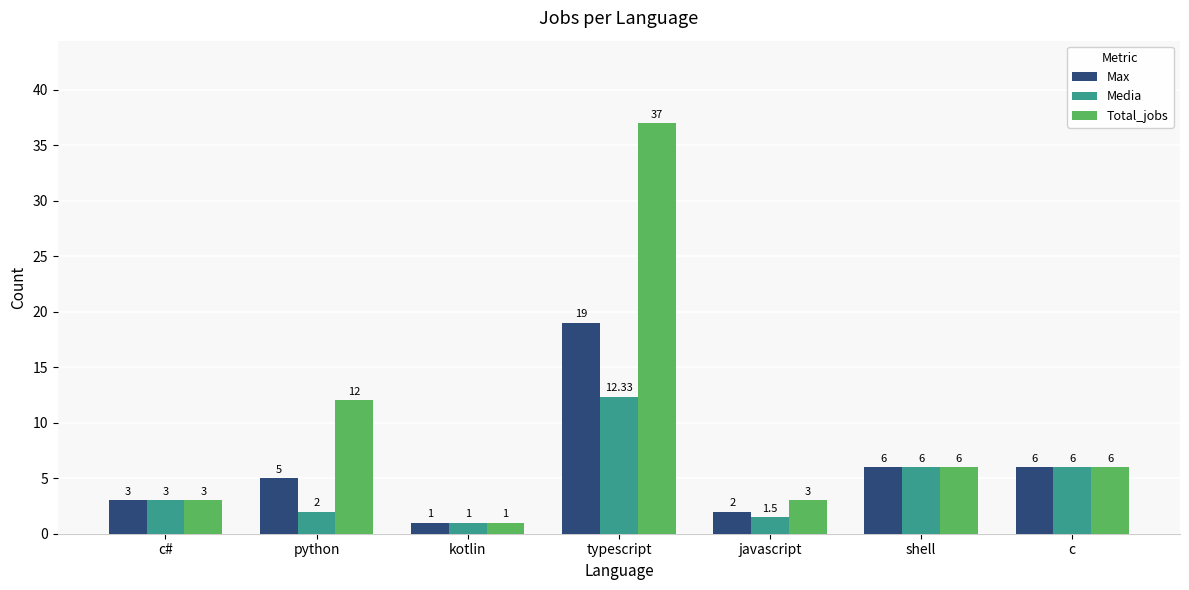

What is the label of the 6th bar from the left?

shell